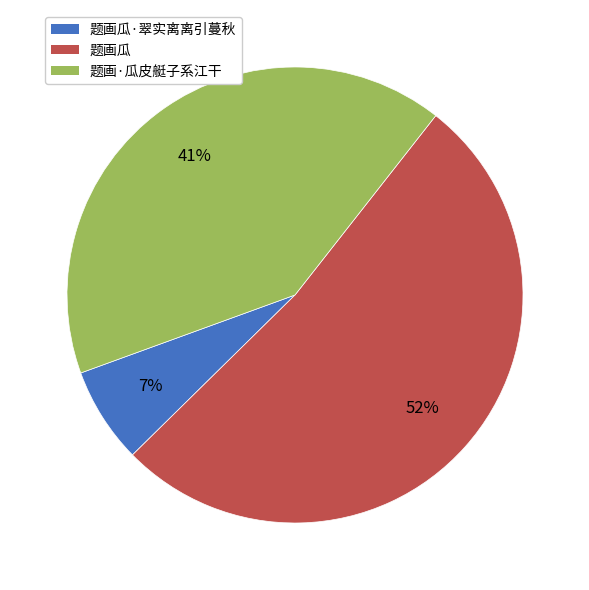

Count the number of slices in the pie.

3